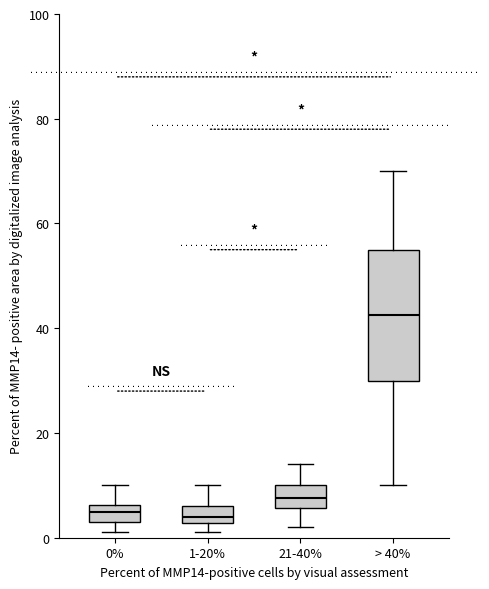

Where is the upper edge of the box for 1-20% on the y-axis? The values are not printed on the chart, so give them approximately, as read against the axis.

6